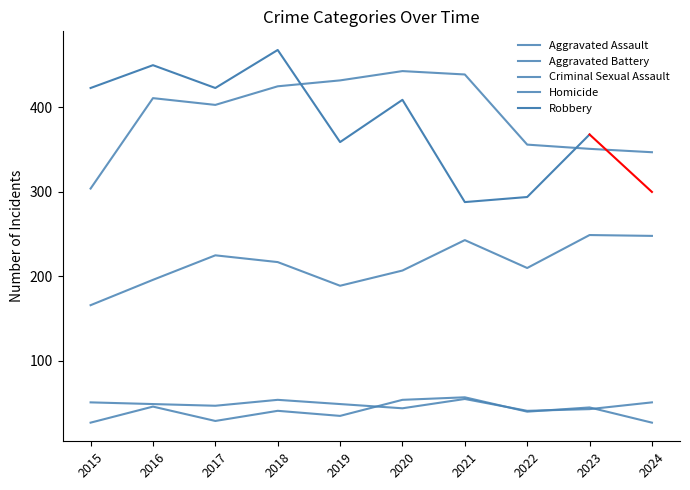

Where does the Aggravated Battery series first go above 411?

2018